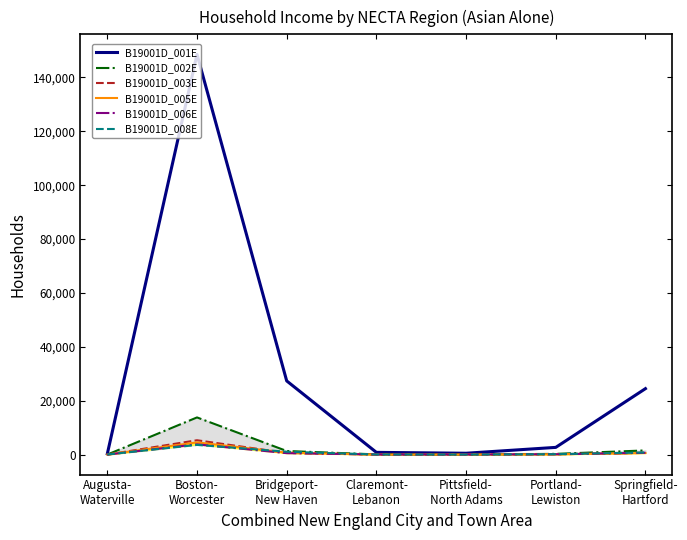

What are all the series names shown in the legend?

B19001D_001E, B19001D_002E, B19001D_003E, B19001D_005E, B19001D_006E, B19001D_008E